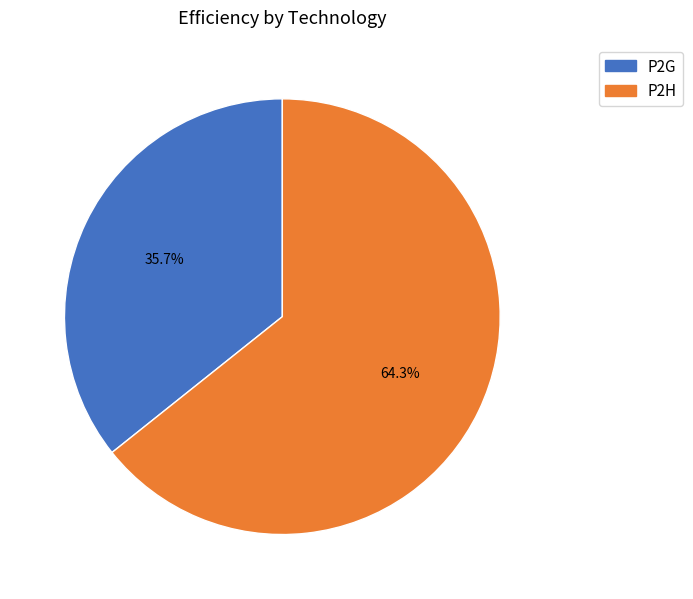

Count the number of slices in the pie.

2